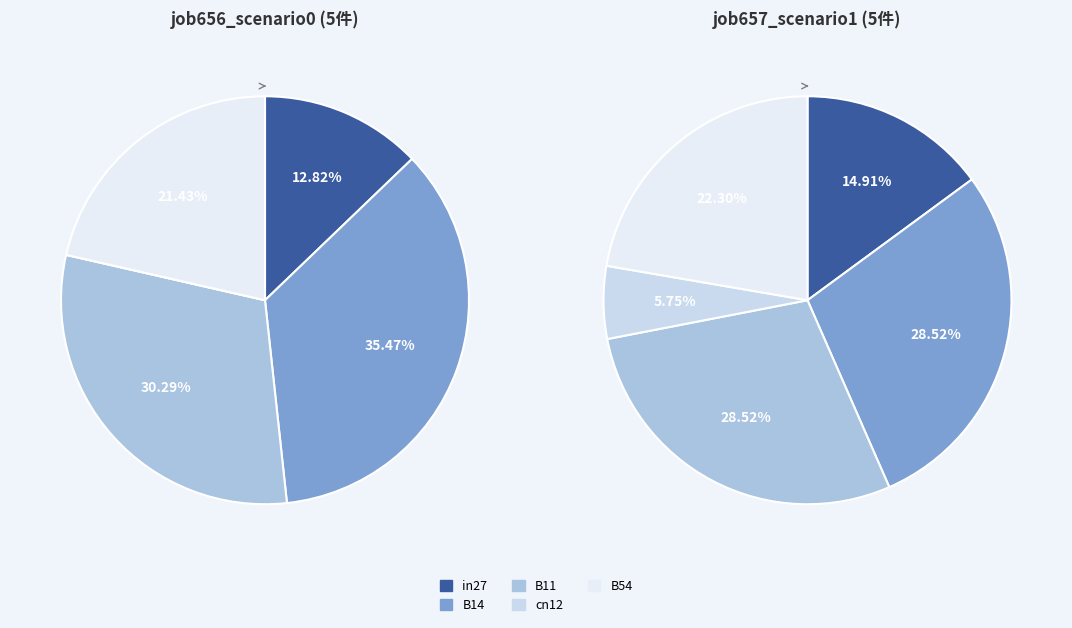

To the nearest percent, what is the difference between the in27 and B54 slice percentages?

9%